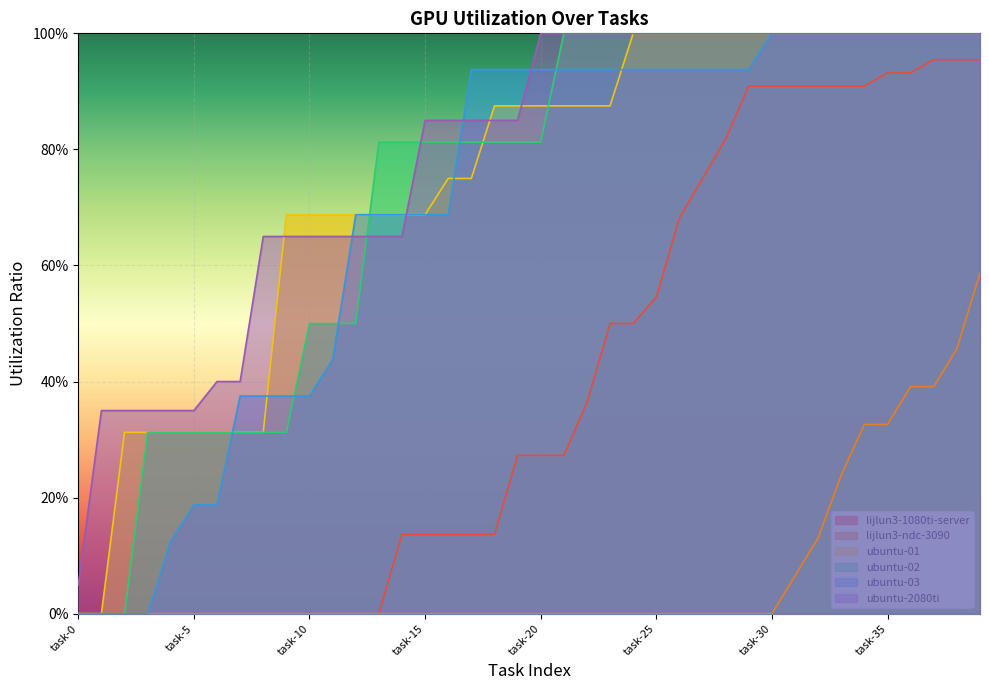

Which series has the largest range (max minus min)?

ubuntu-01